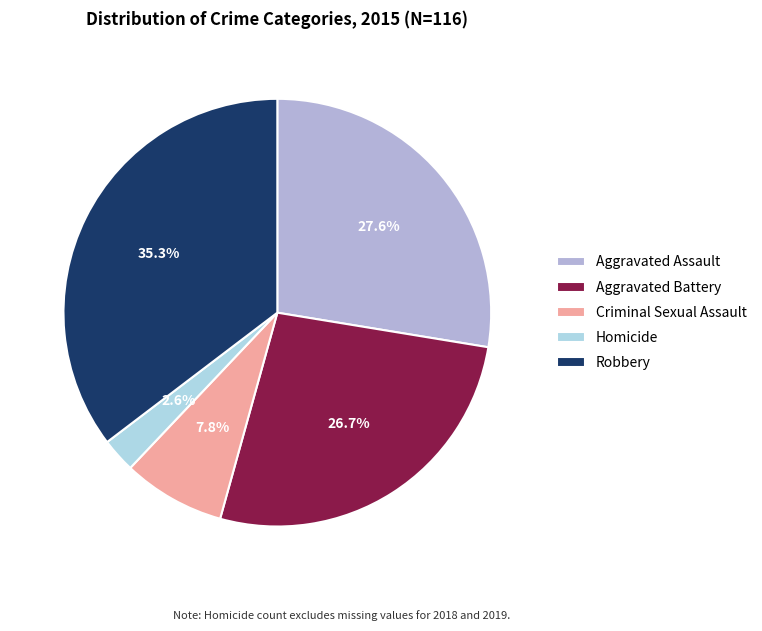

What percentage is the Robbery slice, to the nearest percent?

35%